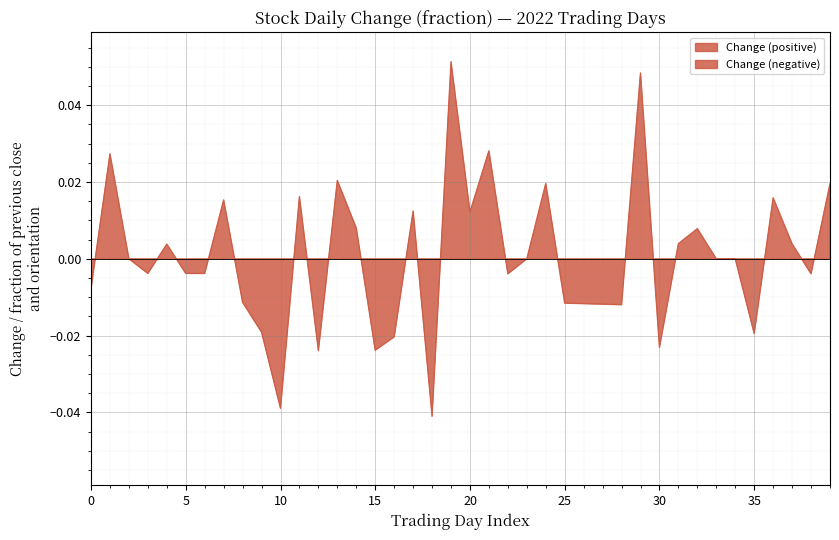

Which label corresponds to the largest value in the chart?

19